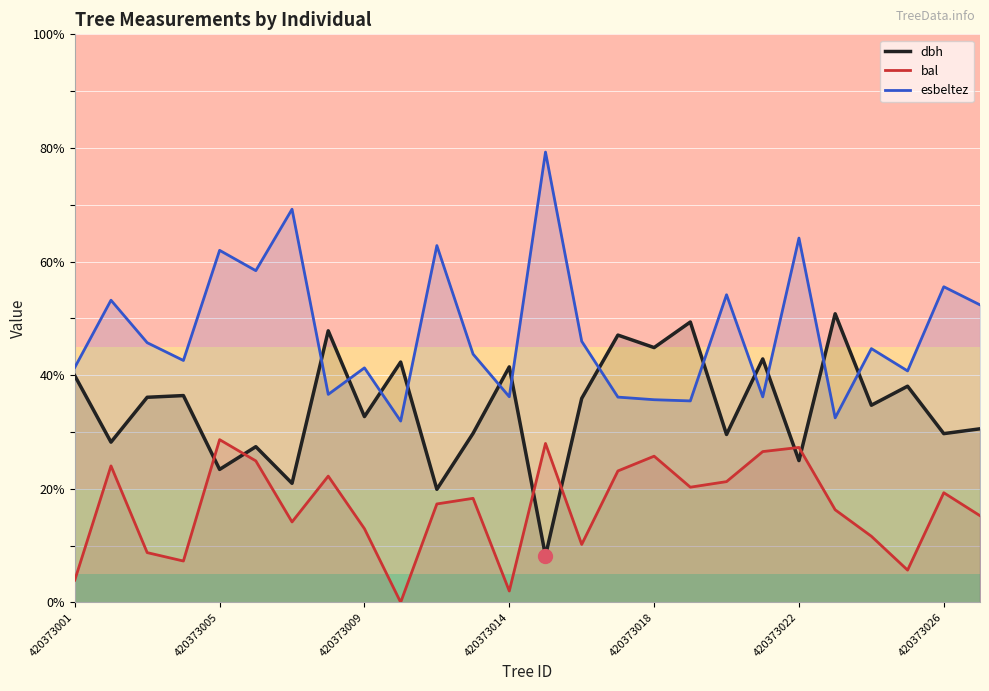

Which series has the largest total across all categories?

esbeltez